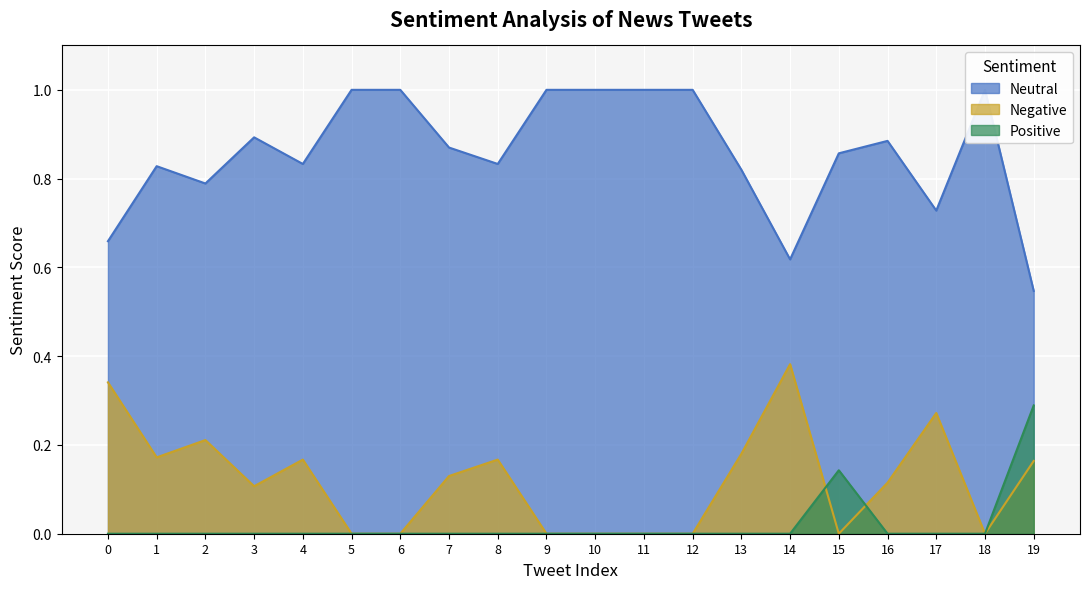

The value of Neutral at 13 is 0.4. True or false?

False